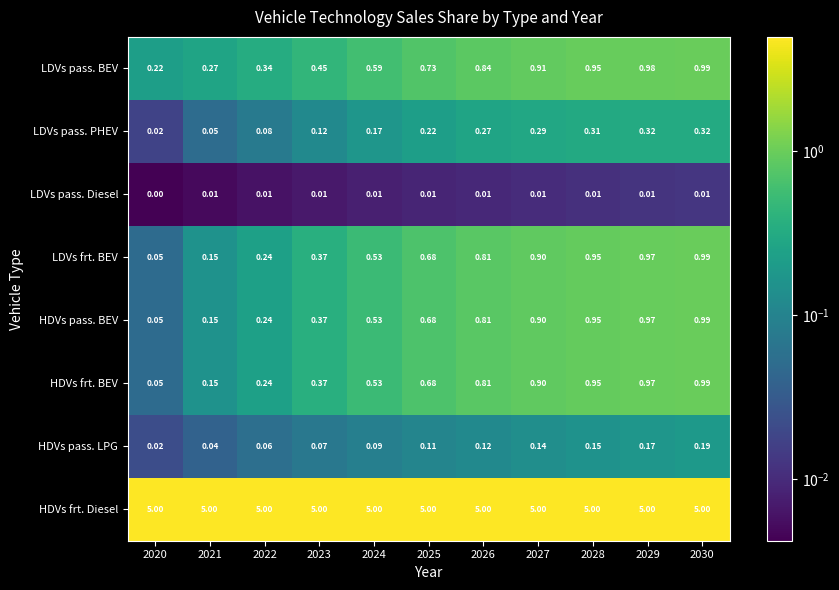

Is the value of HDVs frt. Diesel at 2029 greater than the value of LDVs pass. PHEV at 2026?

Yes